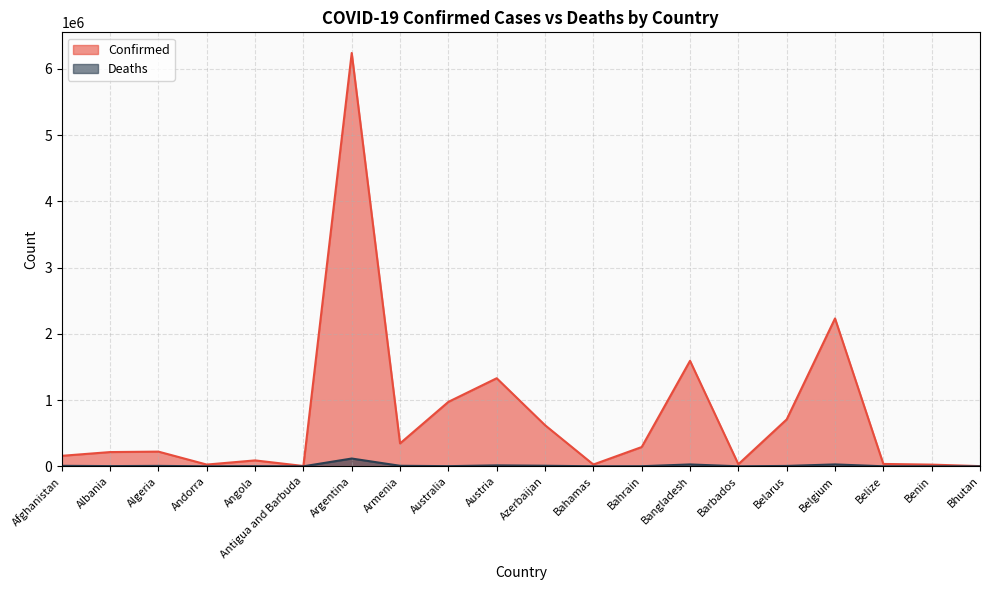

List the labels in order of Deaths value, smallest first.

Bhutan, Antigua and Barbuda, Andorra, Benin, Barbados, Belize, Bahamas, Bahrain, Angola, Australia, Albania, Belarus, Algeria, Afghanistan, Armenia, Azerbaijan, Austria, Bangladesh, Belgium, Argentina